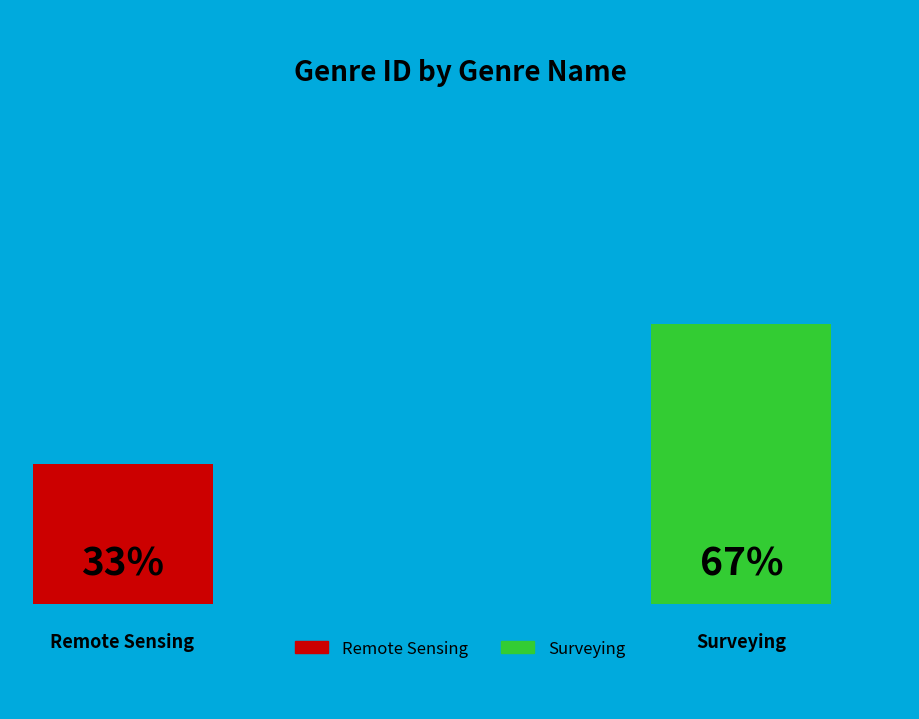

Between Remote Sensing and Surveying, which is larger?

Surveying